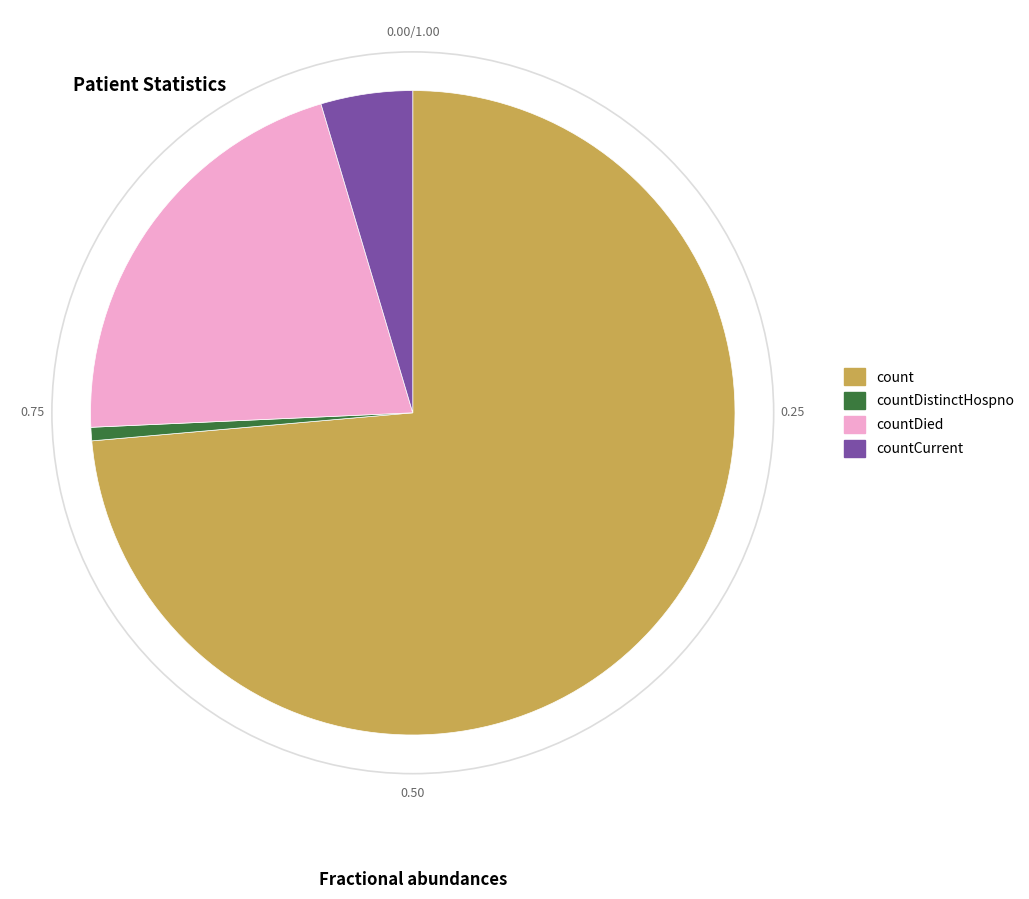

Is there a majority slice in this chart?

Yes